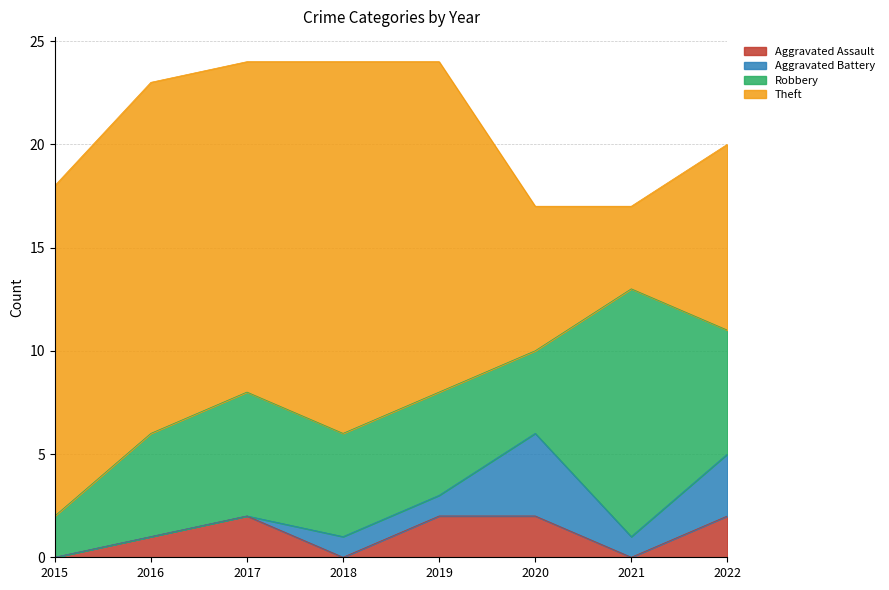

Does the chart display data point markers on the line(s)?

No